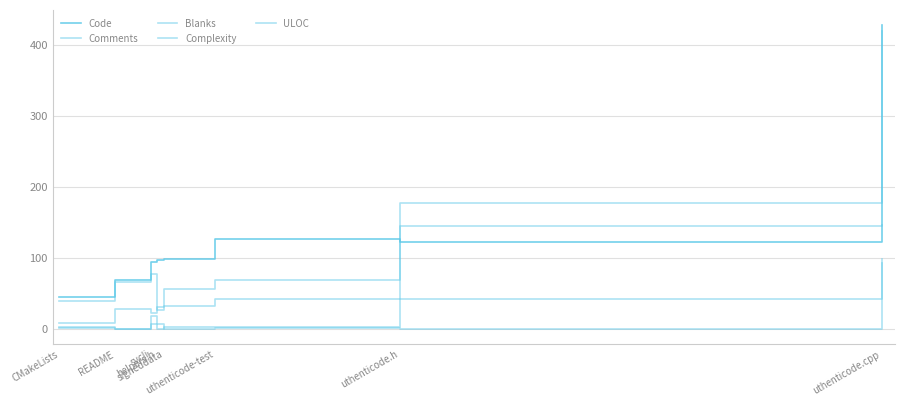

The Blanks series shows 6 at CMakeLists. True or false?

False